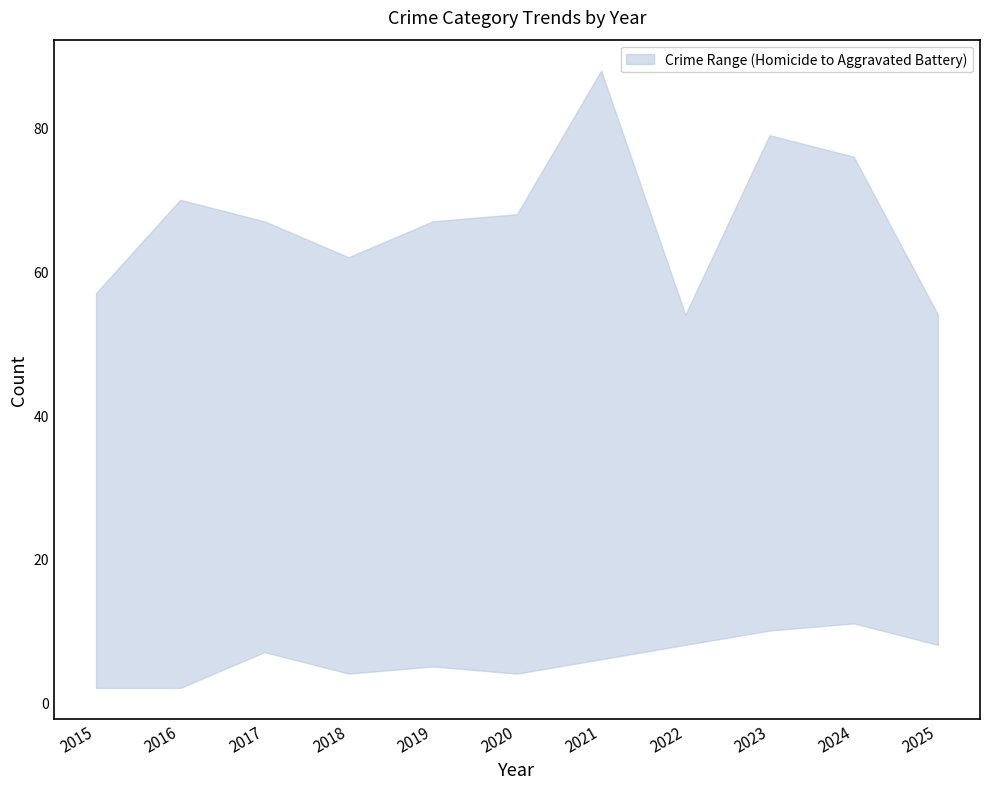

Rank the categories by Homicide value from highest to lowest.

2024, 2023, 2022, 2025, 2017, 2021, 2019, 2018, 2020, 2015, 2016